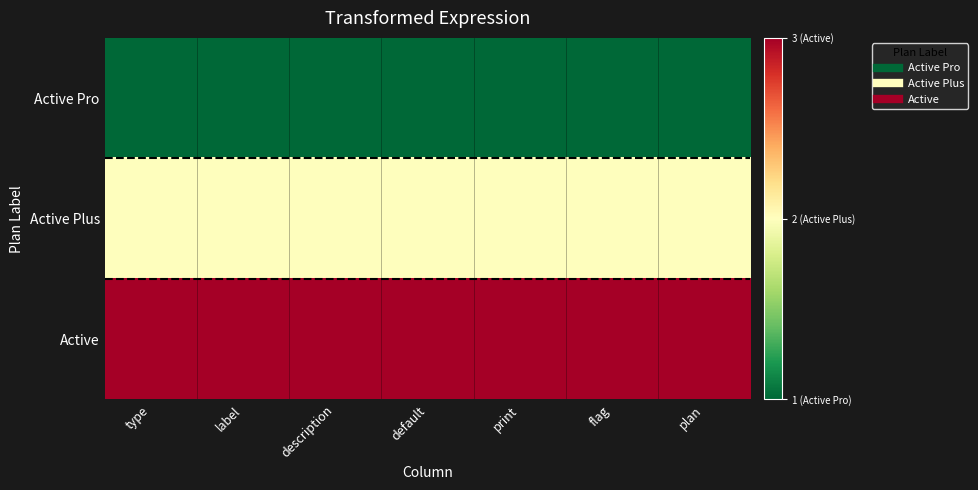

Rank the series by their average value, from highest to lowest.

Active, Active Plus, Active Pro